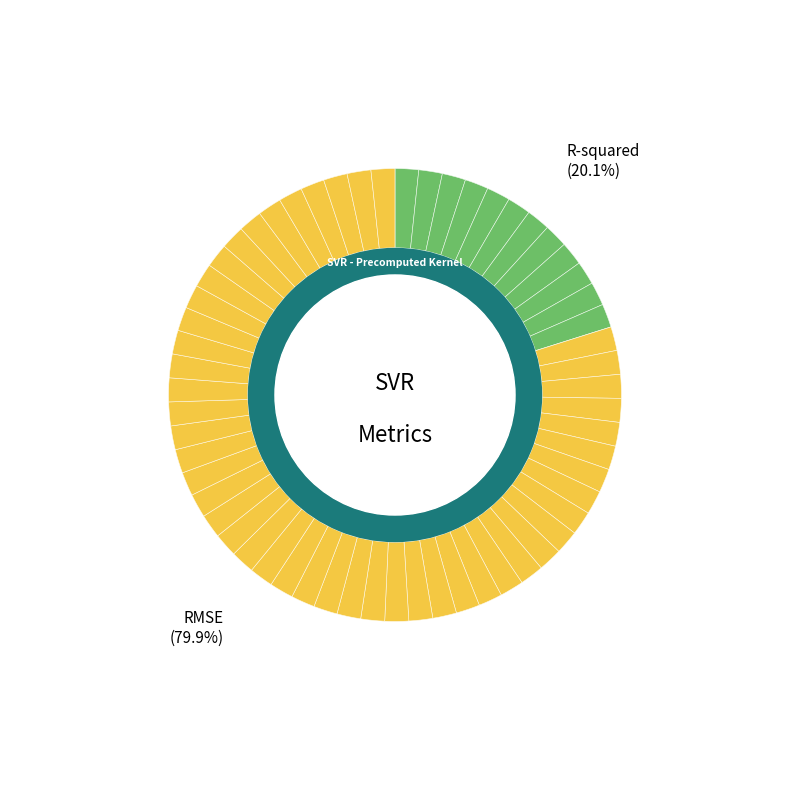

What portion of the pie excludes RMSE?

20.1%